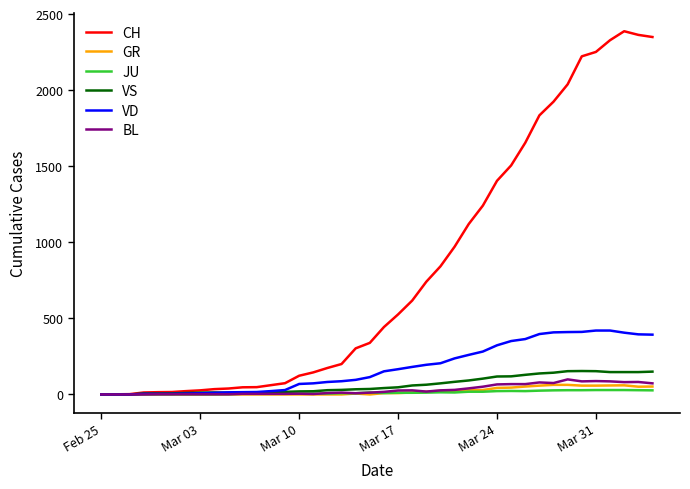

Which series has the largest range (max minus min)?

CH